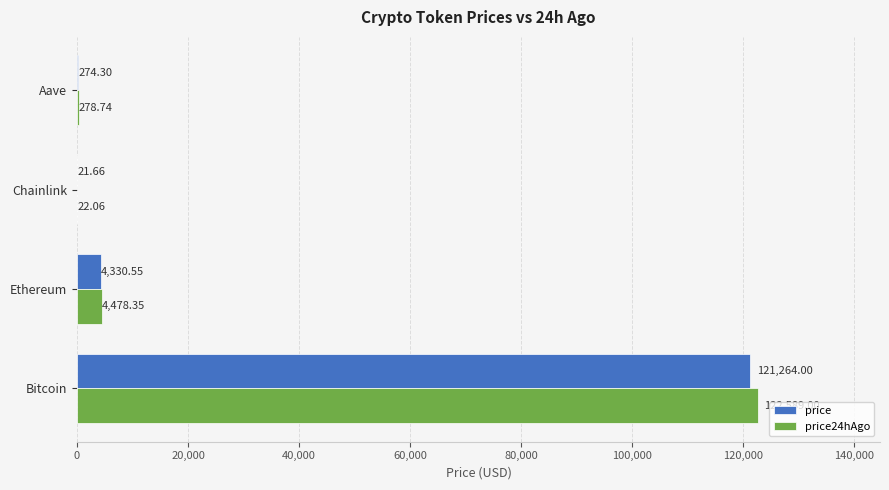

At which category is the sum across all series the highest?

Bitcoin